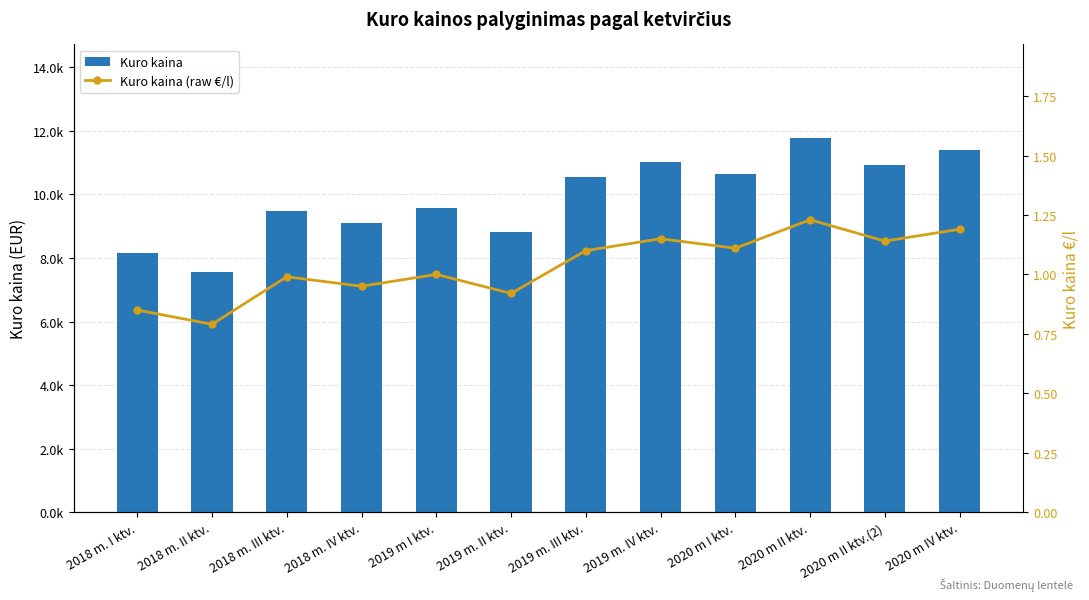

At how many categories does at least one series exceed 6805?

12